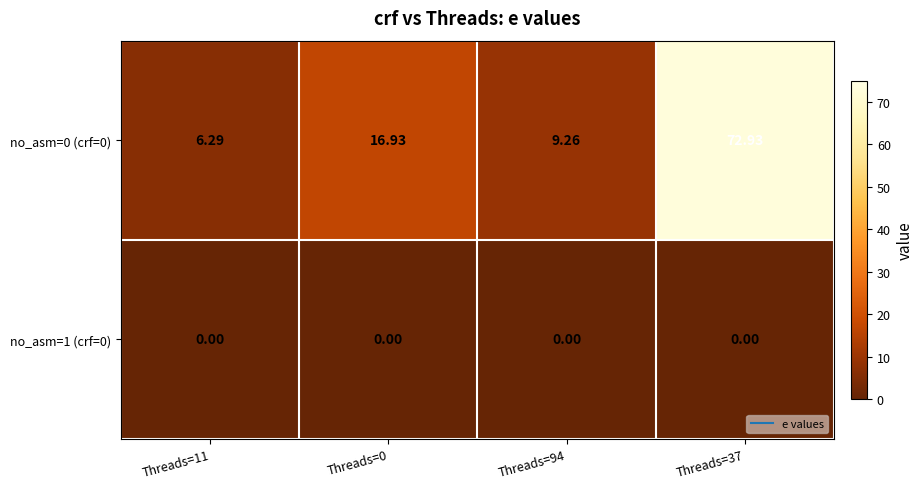

At which category does the chart reach its peak across all series?

Threads=37